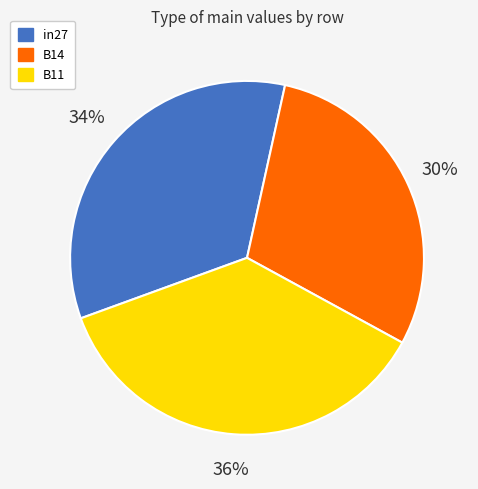

How many segments does this pie chart have?

3